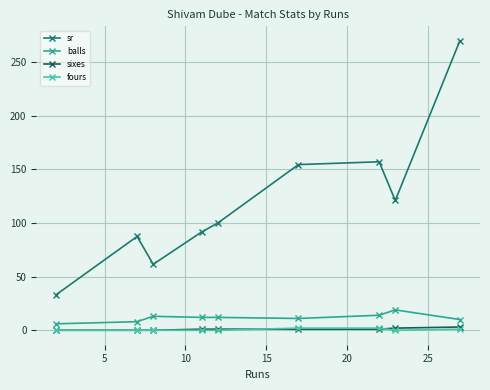

What are all the series names shown in the legend?

sr, balls, sixes, fours